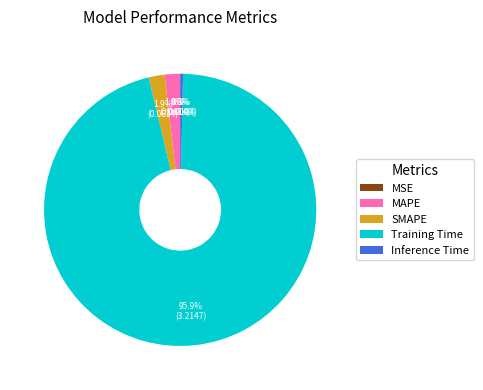

What is the total percentage of SMAPE and Inference Time?

2.2%